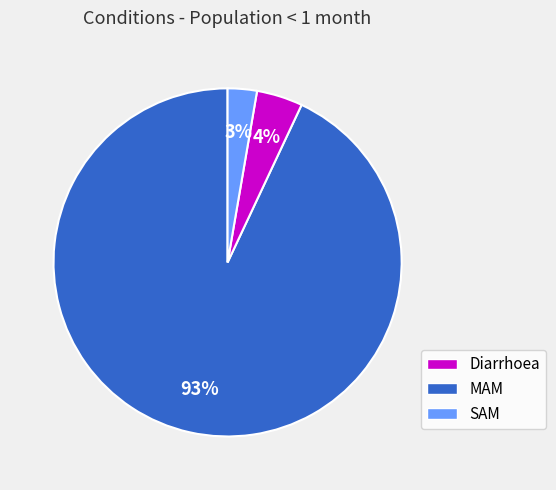

To the nearest percent, what percentage of the pie is MAM?

4%